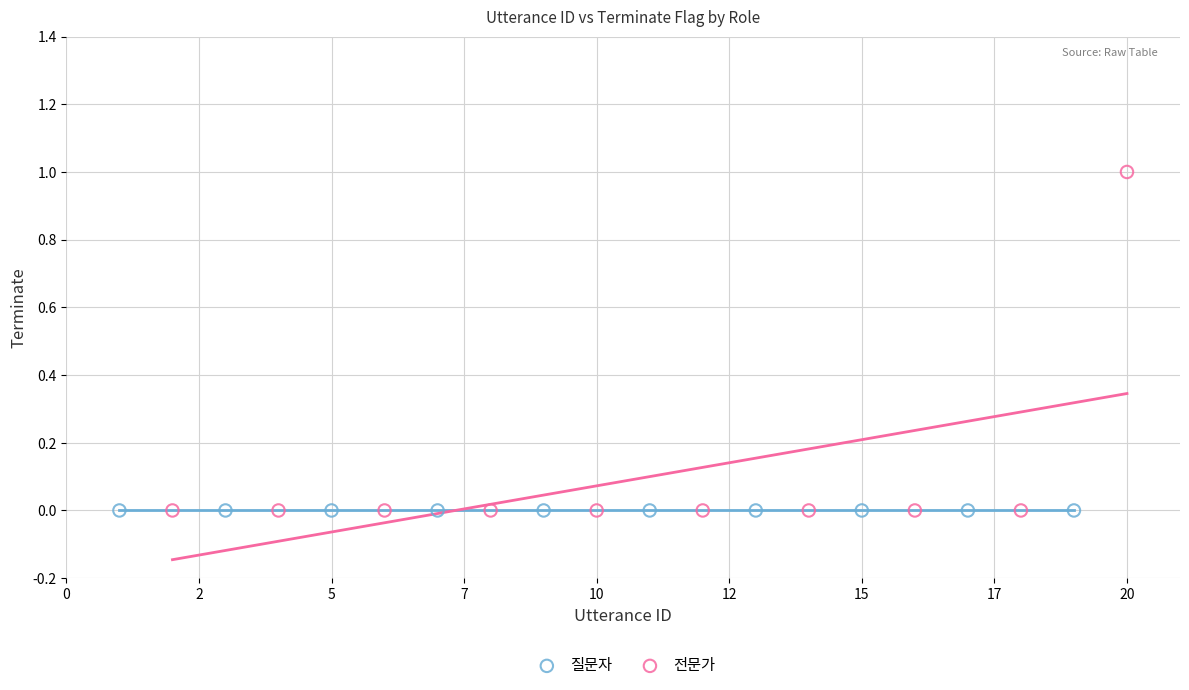

Which series reaches the maximum Y coordinate?

전문가